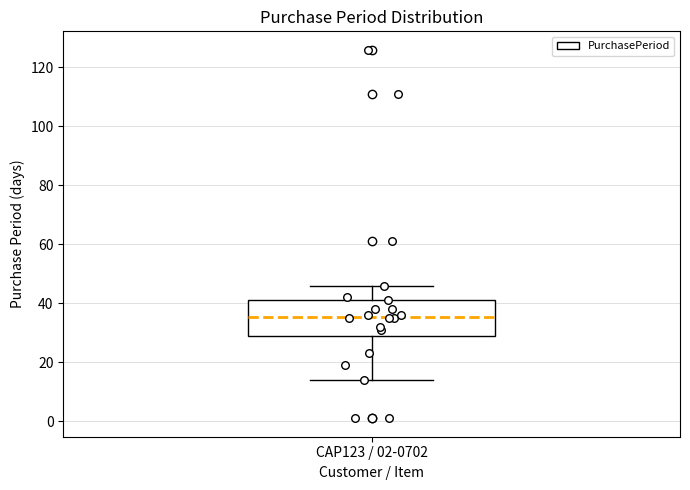

Where does the lower whisker of the box for CAP123 / 02-0702 end on the y-axis? The values are not printed on the chart, so give them approximately, as read against the axis.

14